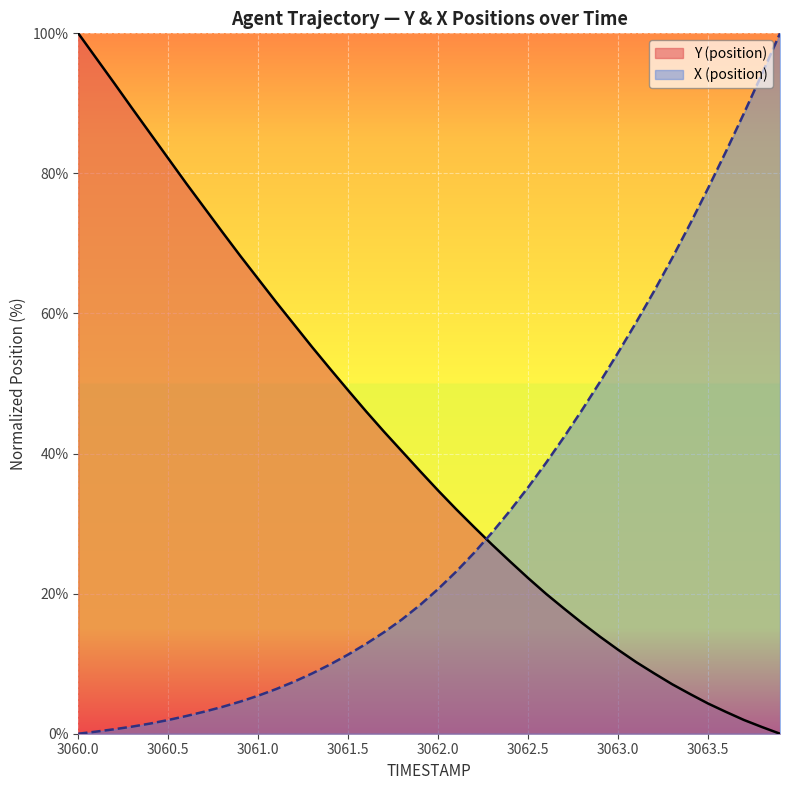

The Y (position) series shows 22.2 at 3062.5. True or false?

True